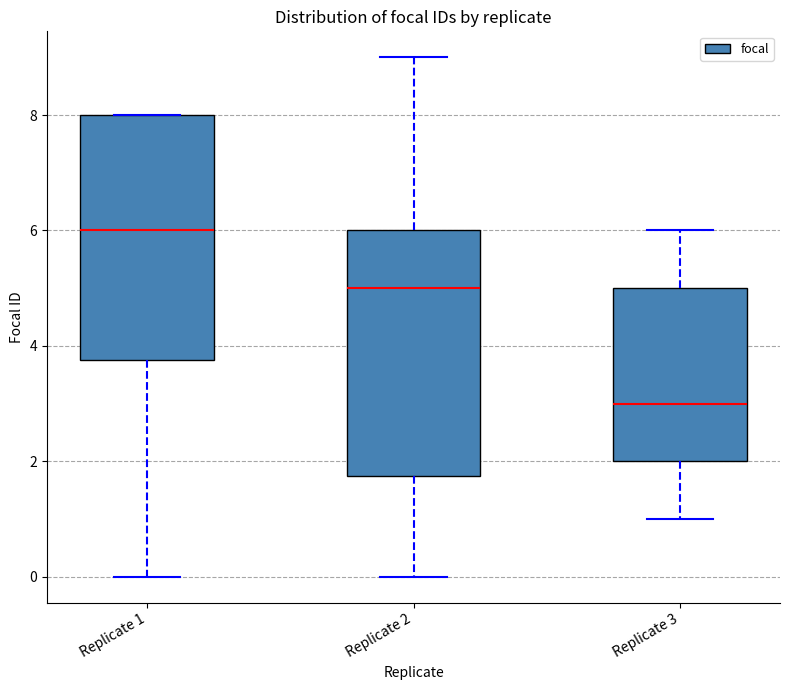

Which box has the lowest median line?

Replicate 3